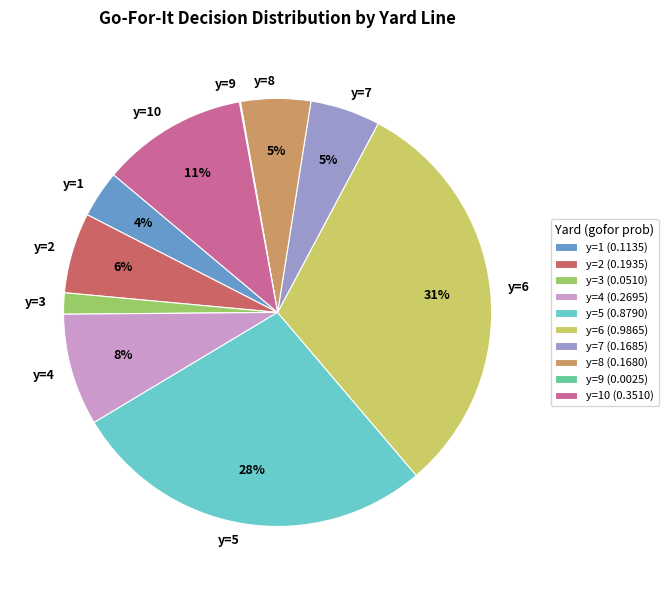

Is the sum of y=7 and y=5 greater than half?

No